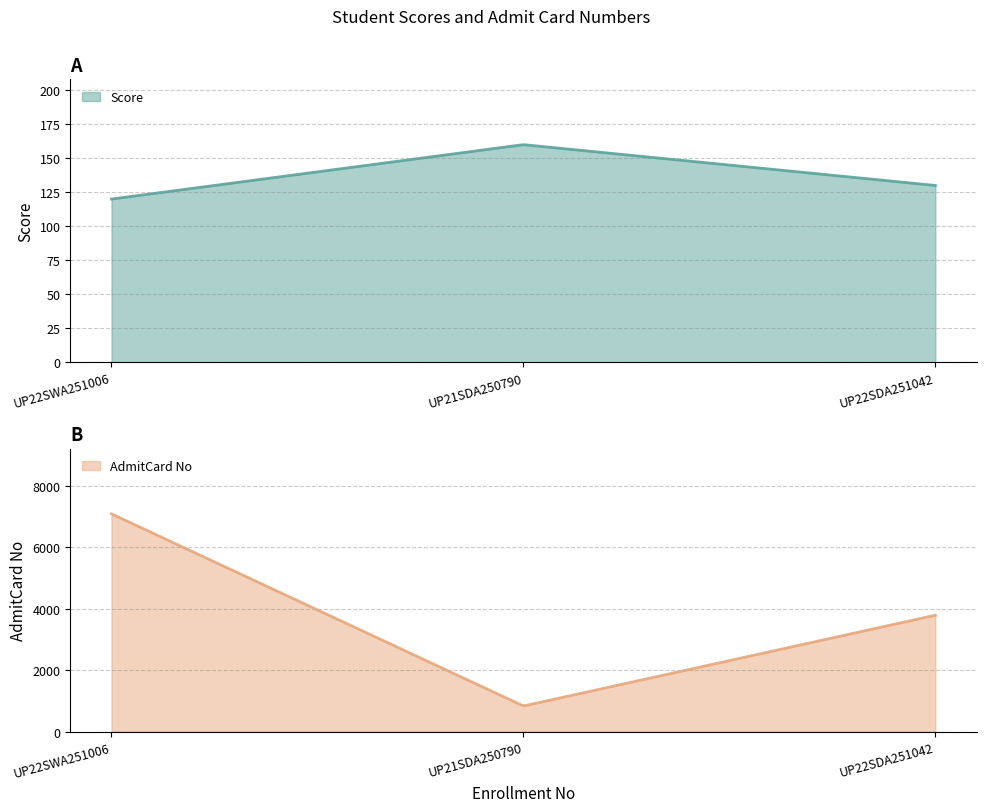

Which series has the largest range (max minus min)?

AdmitCard No